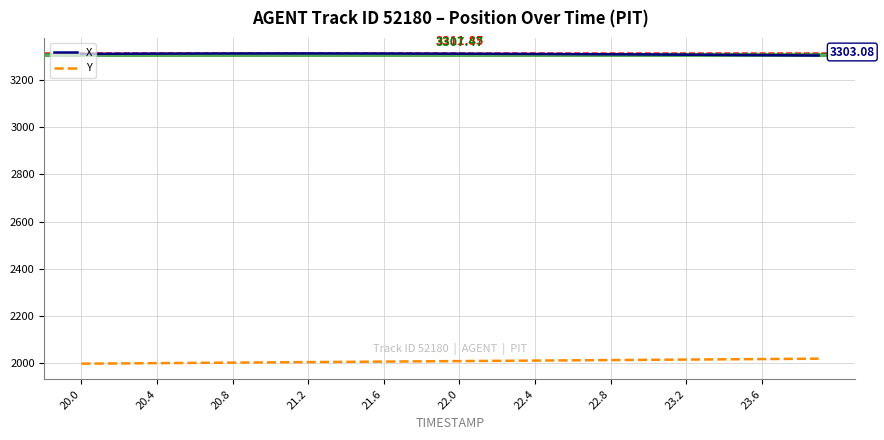

What is the lowest value of the Y series?

1998.6